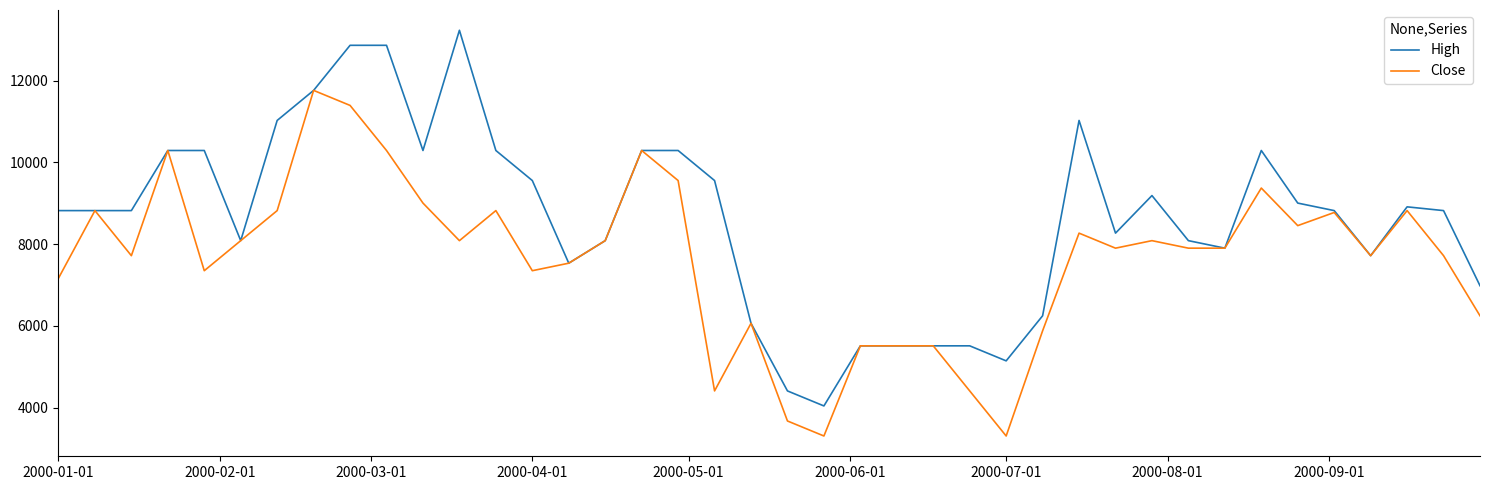

What is the lowest value of the Close series?

3307.5